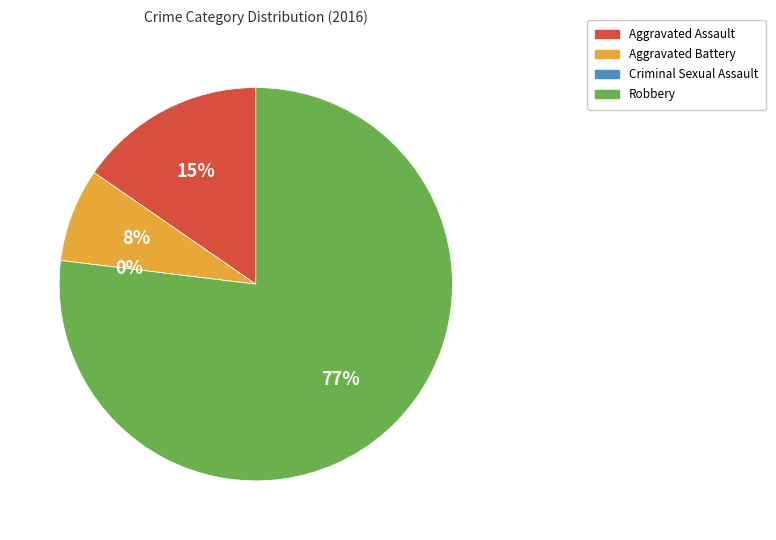

What is the majority slice?

Robbery